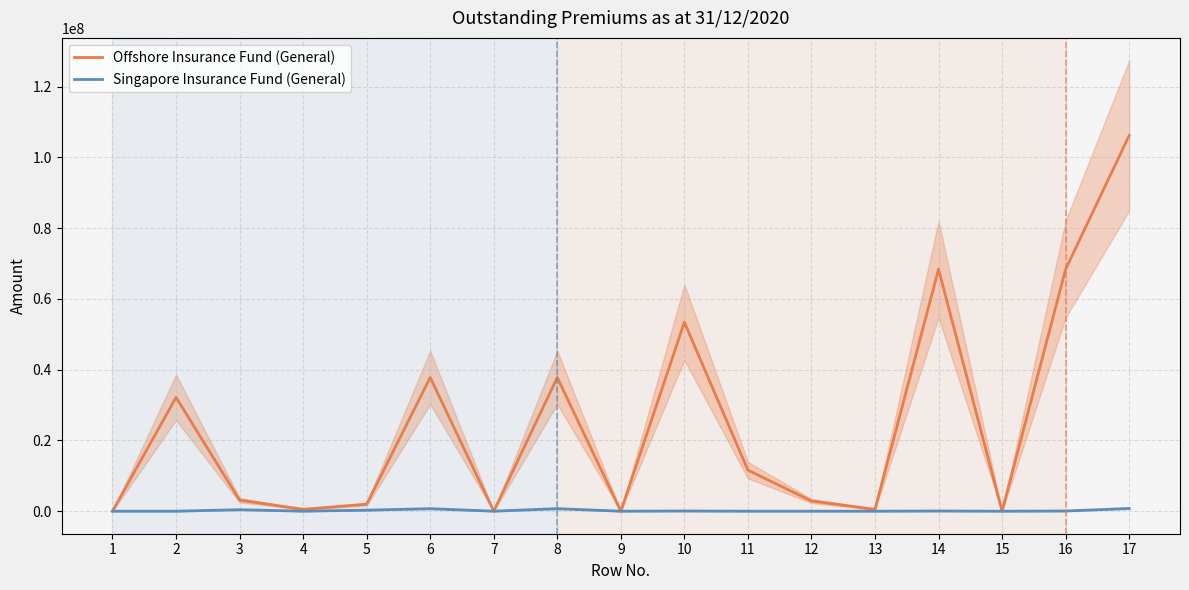

How many interior local peaks does the Singapore Insurance Fund (General) series have?

5